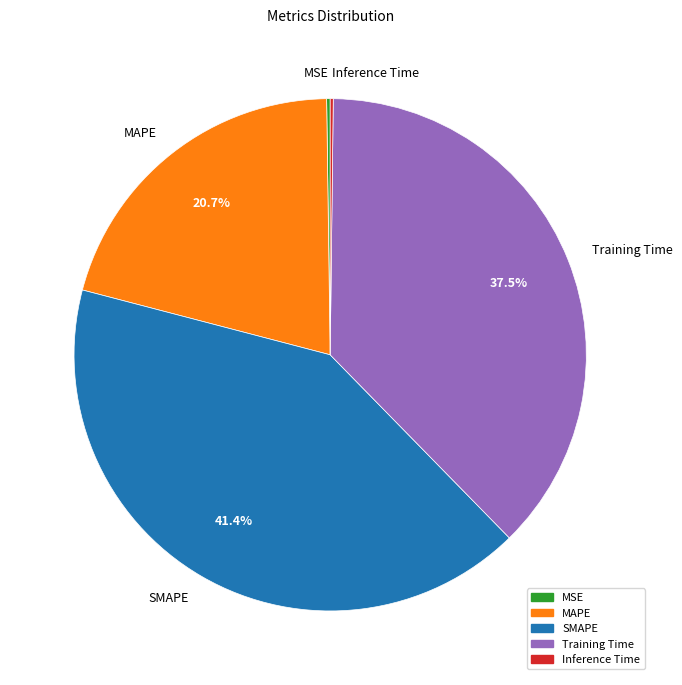

Does any single category account for the majority?

No